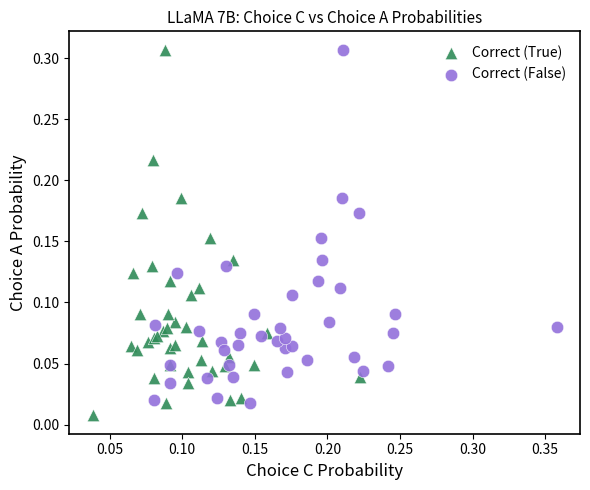

What are all the series names shown in the legend?

Correct (True), Correct (False)